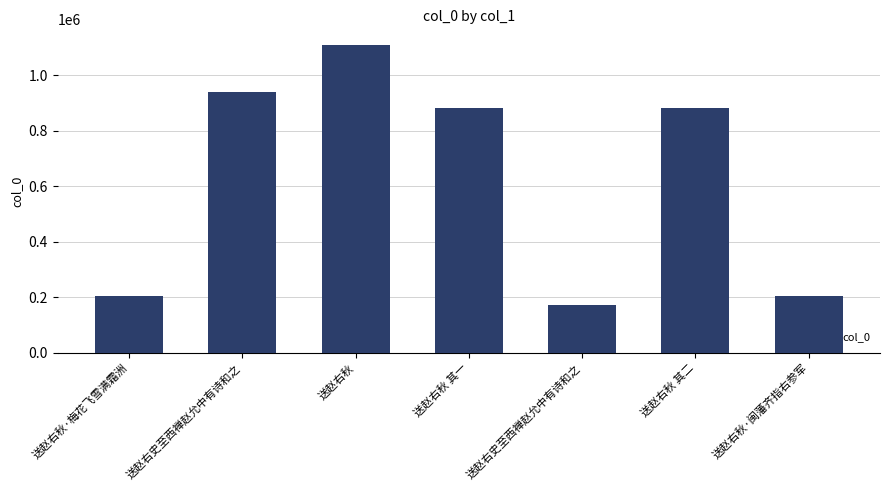

What is the change in value from 送赵右秋·梅花飞雪满霜洲 to 送赵右史至西禅赵允中有诗和之?

-33535